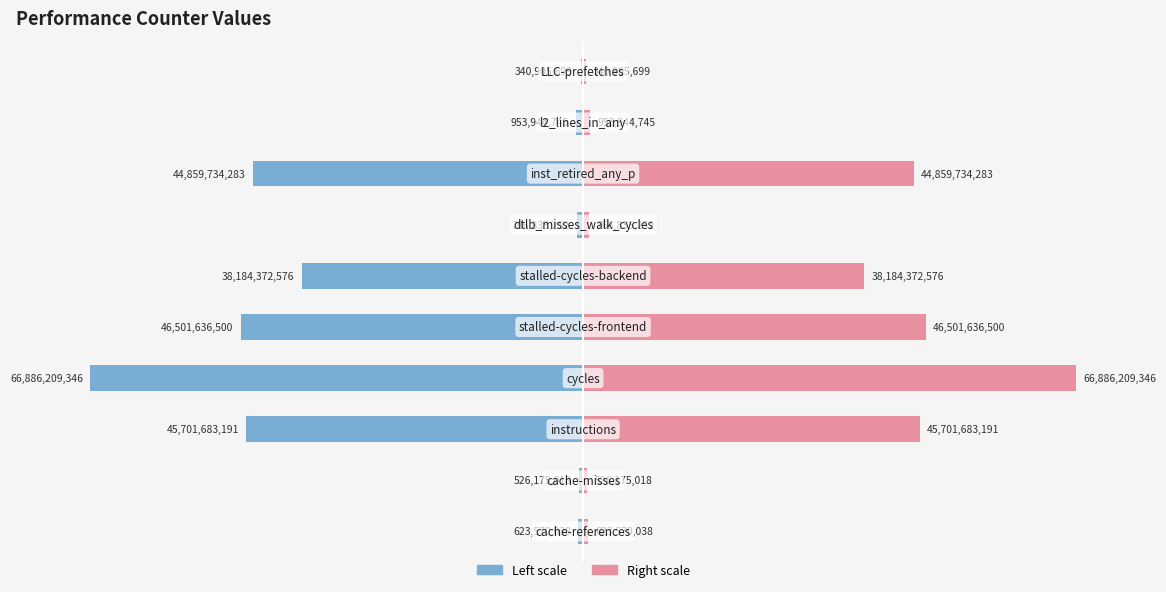

Reading right to left, transcribe all the data shown in this chart.

Count (left): 9=-0.5	8=-1.4	7=-67.1	6=-1.1	5=-57.1	4=-69.5	3=-100.0	2=-68.3	1=-0.8	0=-0.9
Count (right): 9=0.5	8=1.4	7=67.1	6=1.1	5=57.1	4=69.5	3=100.0	2=68.3	1=0.8	0=0.9